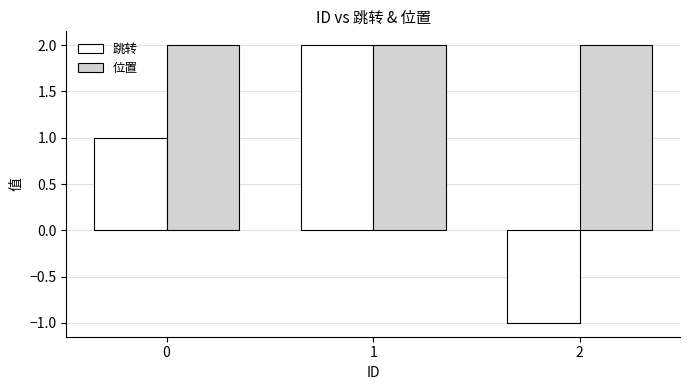

Rank the series by their average value, from highest to lowest.

位置, 跳转